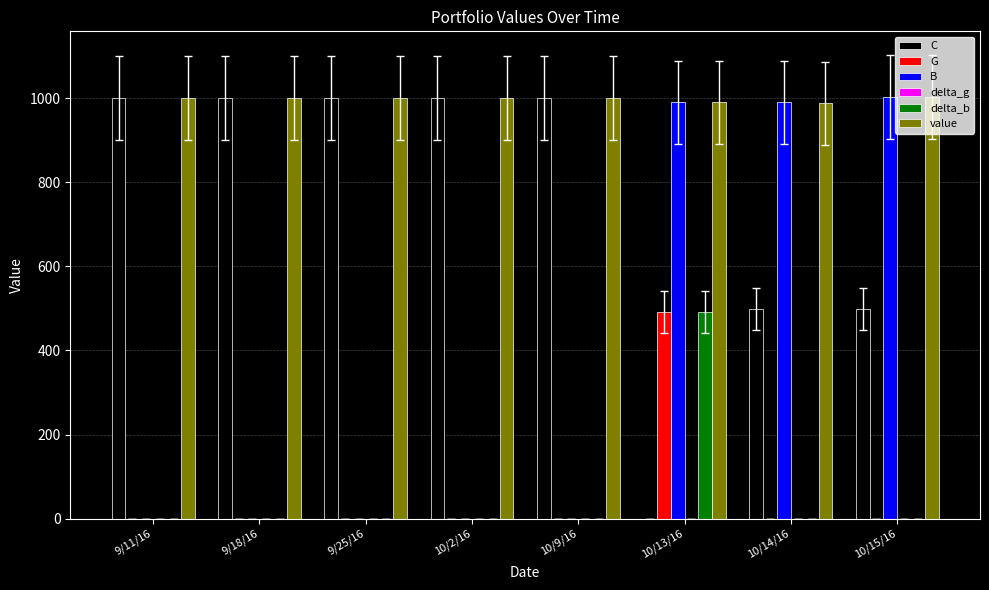

Which series has the largest total across all categories?

value